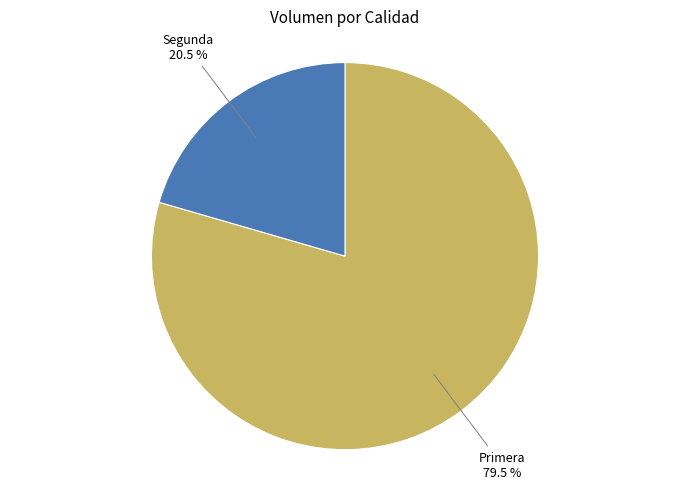

Which slice is the largest?

Primera